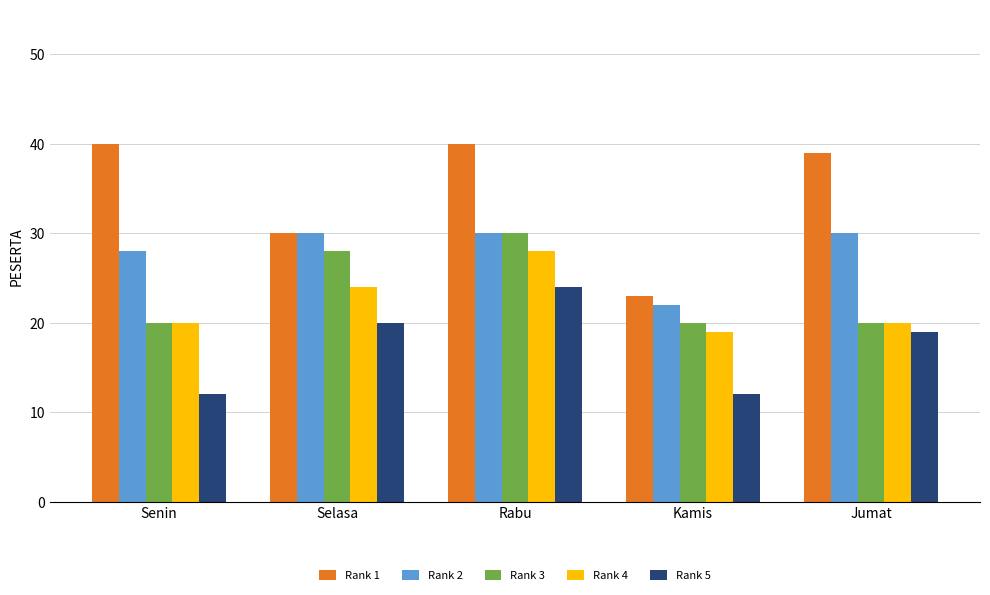

What is the label of the 4th bar from the right?

Selasa